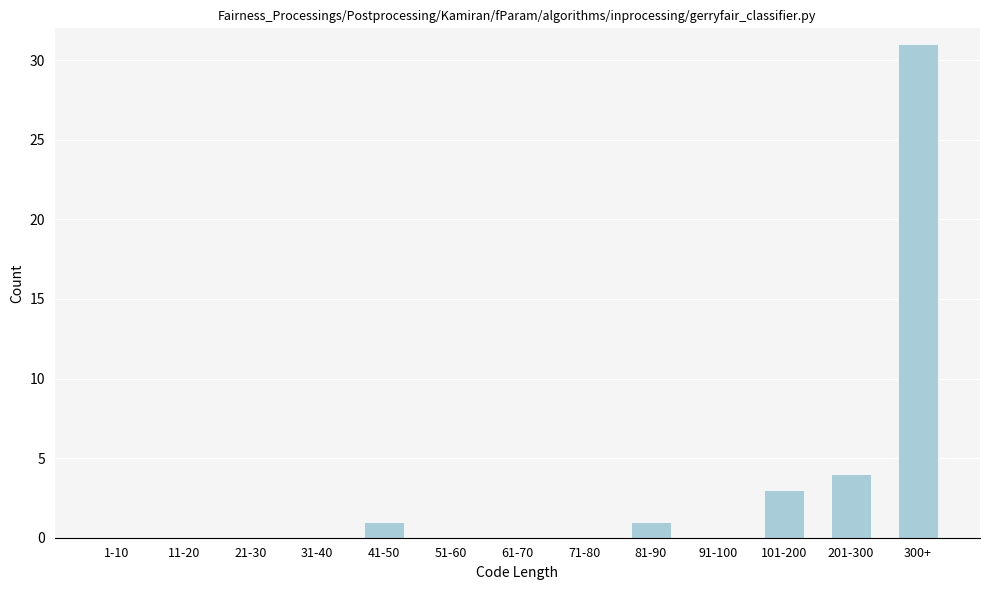

Reading left to right, what are all the values shown in this chart?

1-10=0	11-20=0	21-30=0	31-40=0	41-50=1	51-60=0	61-70=0	71-80=0	81-90=1	91-100=0	101-200=3	201-300=4	300+=31